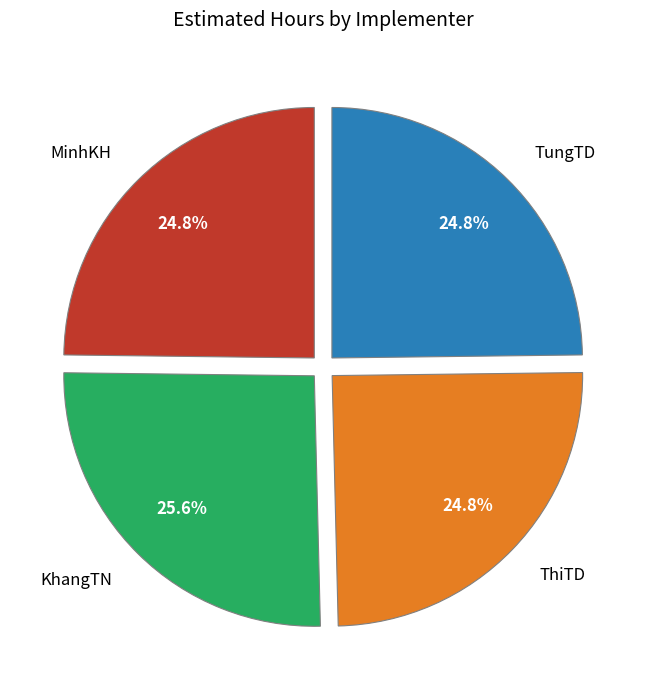

Combined, what portion of the pie is MinhKH and ThiTD?

49.6%